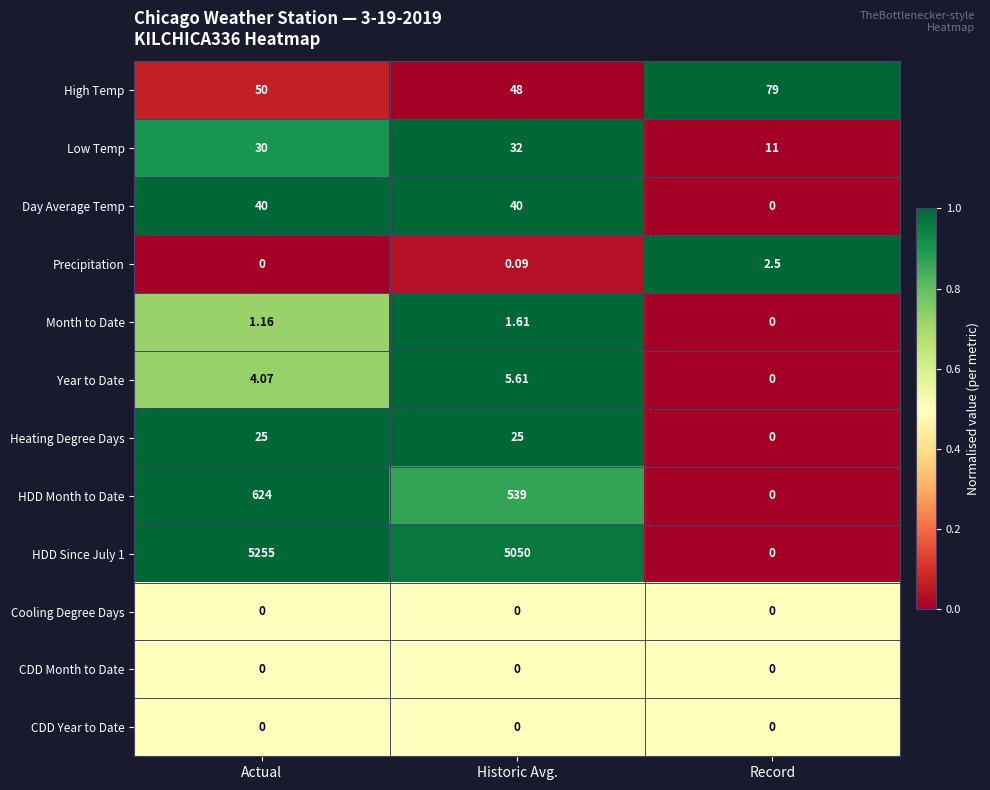

Which series has the largest total across all categories?

HDD Since July 1